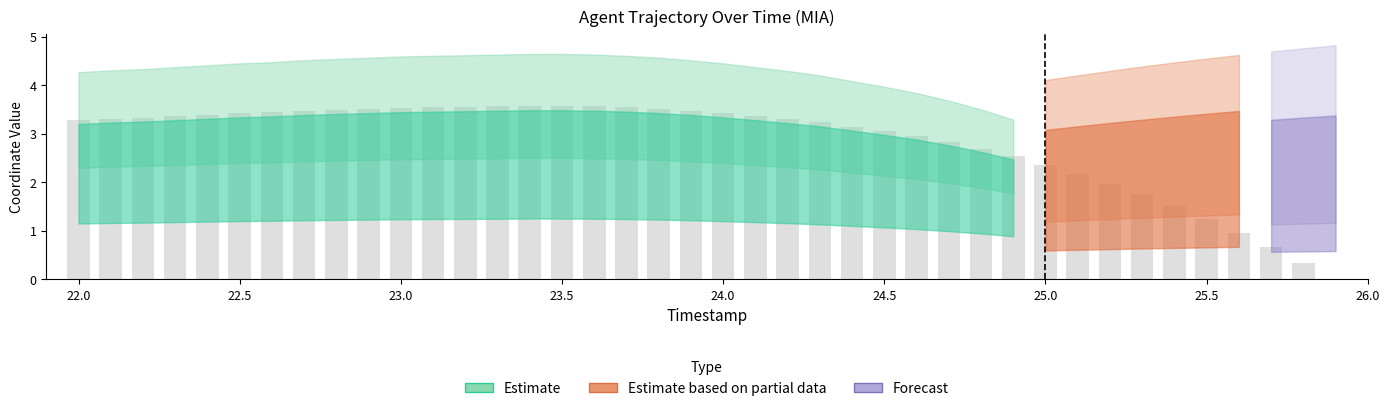

What is the maximum value shown in the chart?

3.6